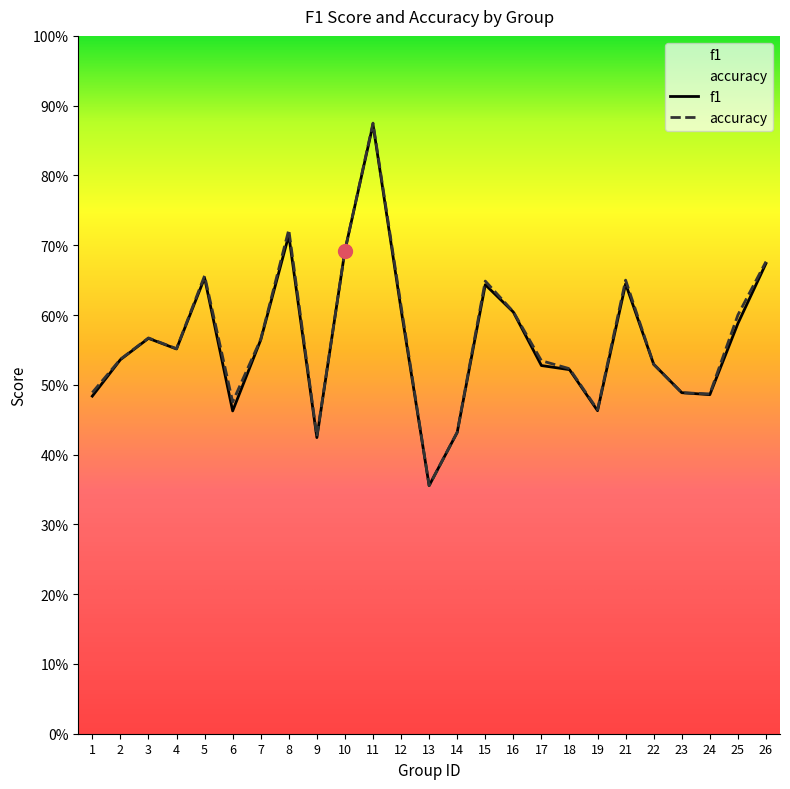

At which category does f1 reach its first local valley?

4